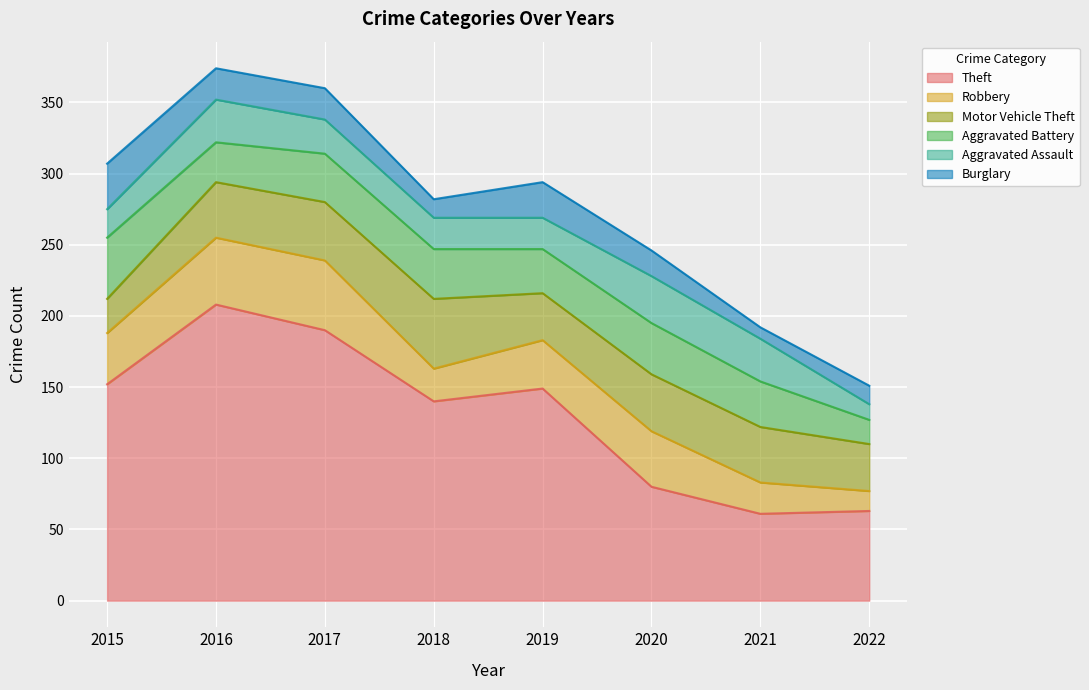

What is the average value of the Motor Vehicle Theft series?

37